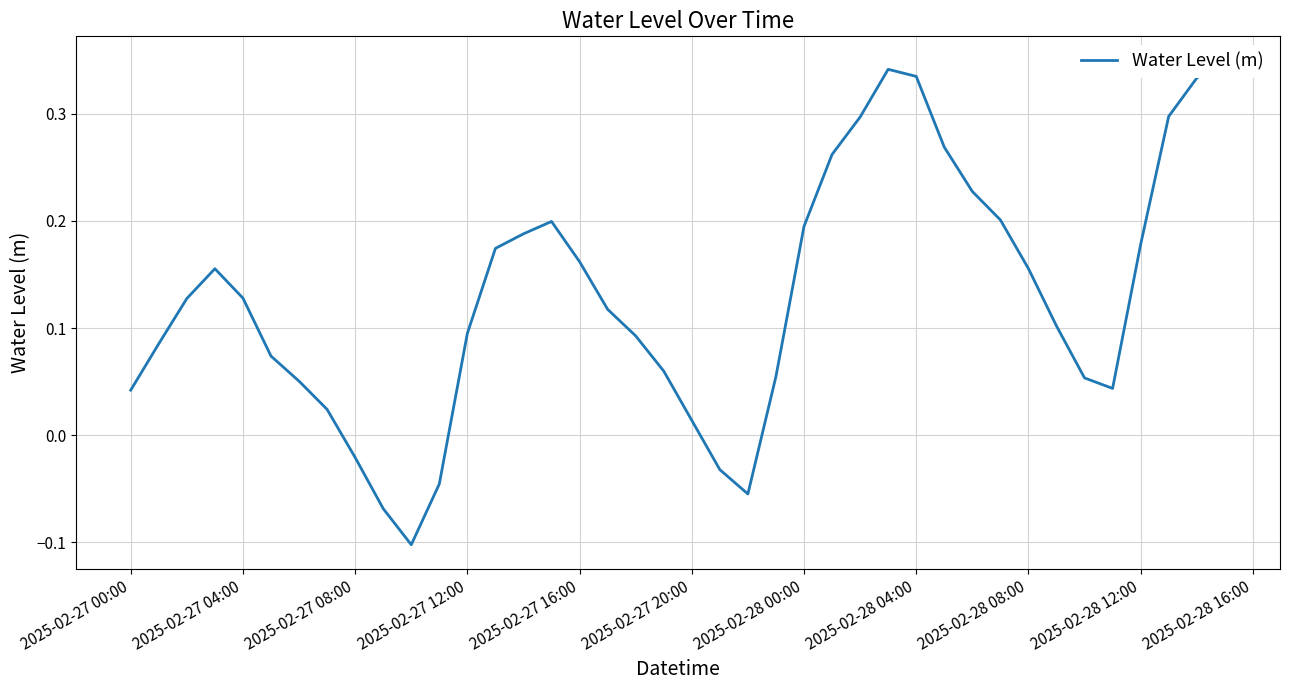

How many categories are shown in the chart?

40